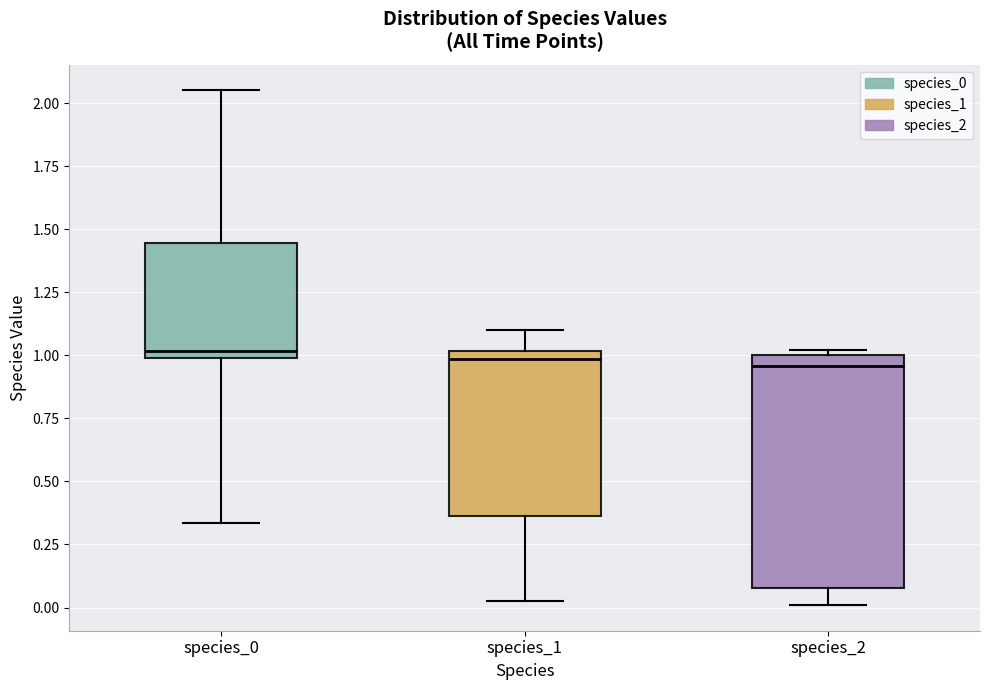

Where does the lower whisker of the box for species_1 end on the y-axis? The values are not printed on the chart, so give them approximately, as read against the axis.

0.05